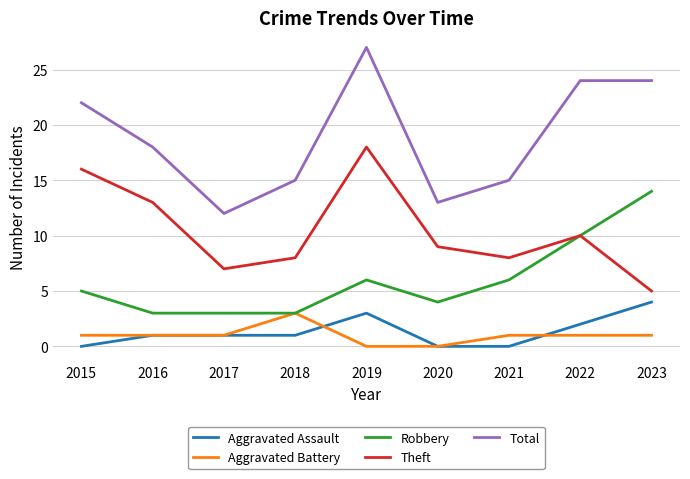

True or false: Theft has a value of 10 at 2022.

True